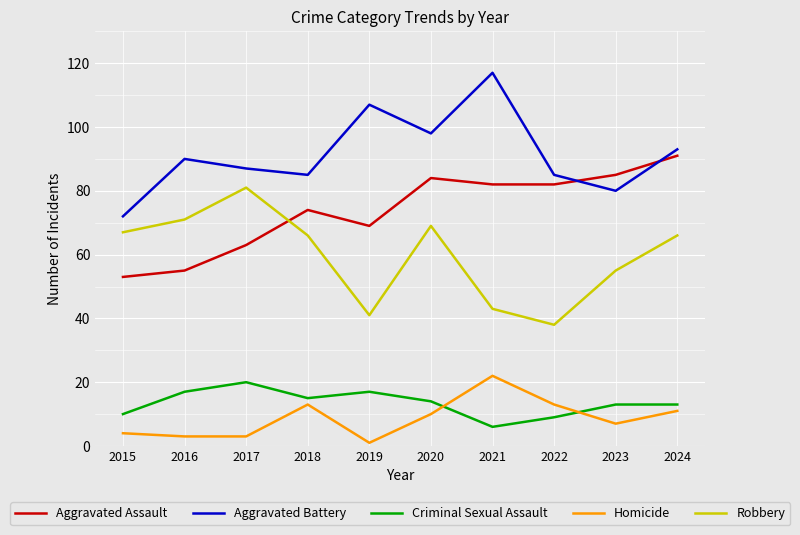

What is the total value across all series at 2021?

270